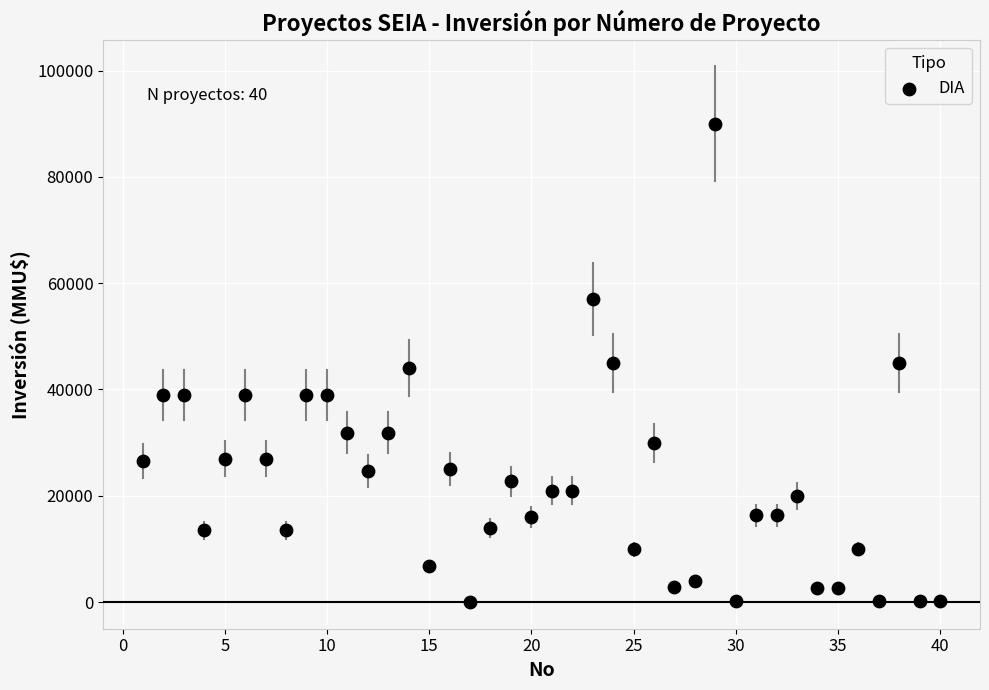

What is the range of X values (max minus min)?

39